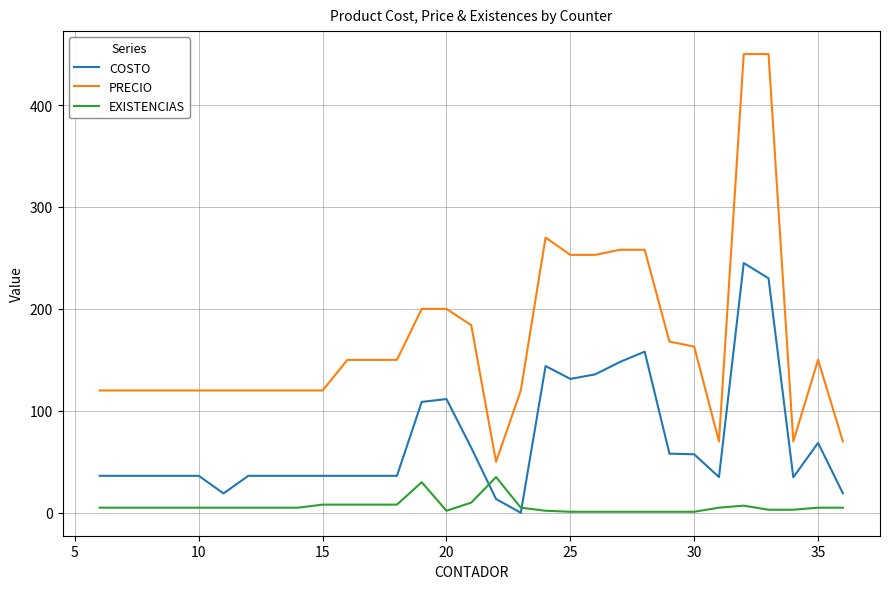

Which series has the largest total across all categories?

PRECIO